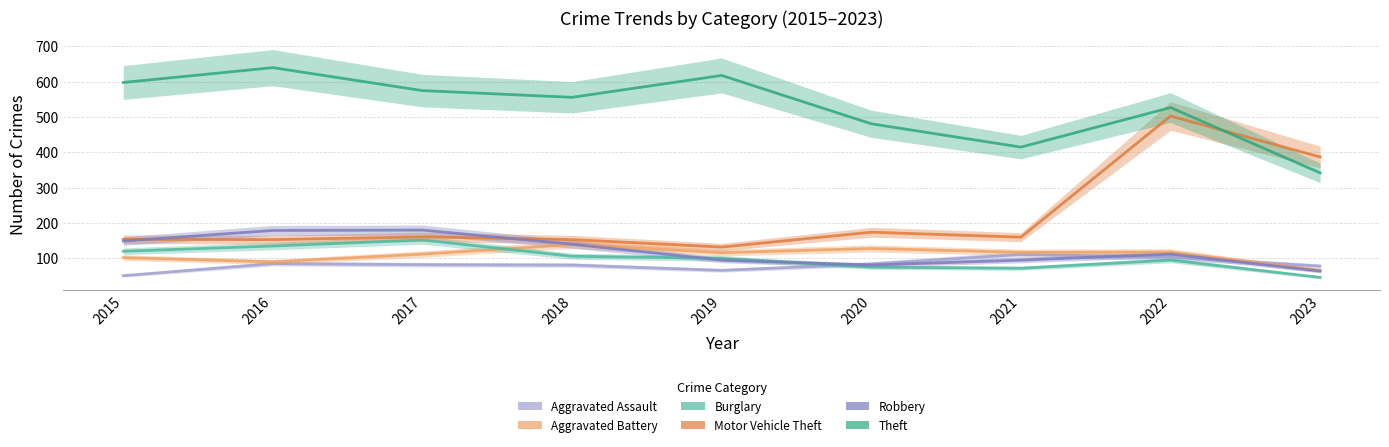

What is the average value of the Robbery series?

122